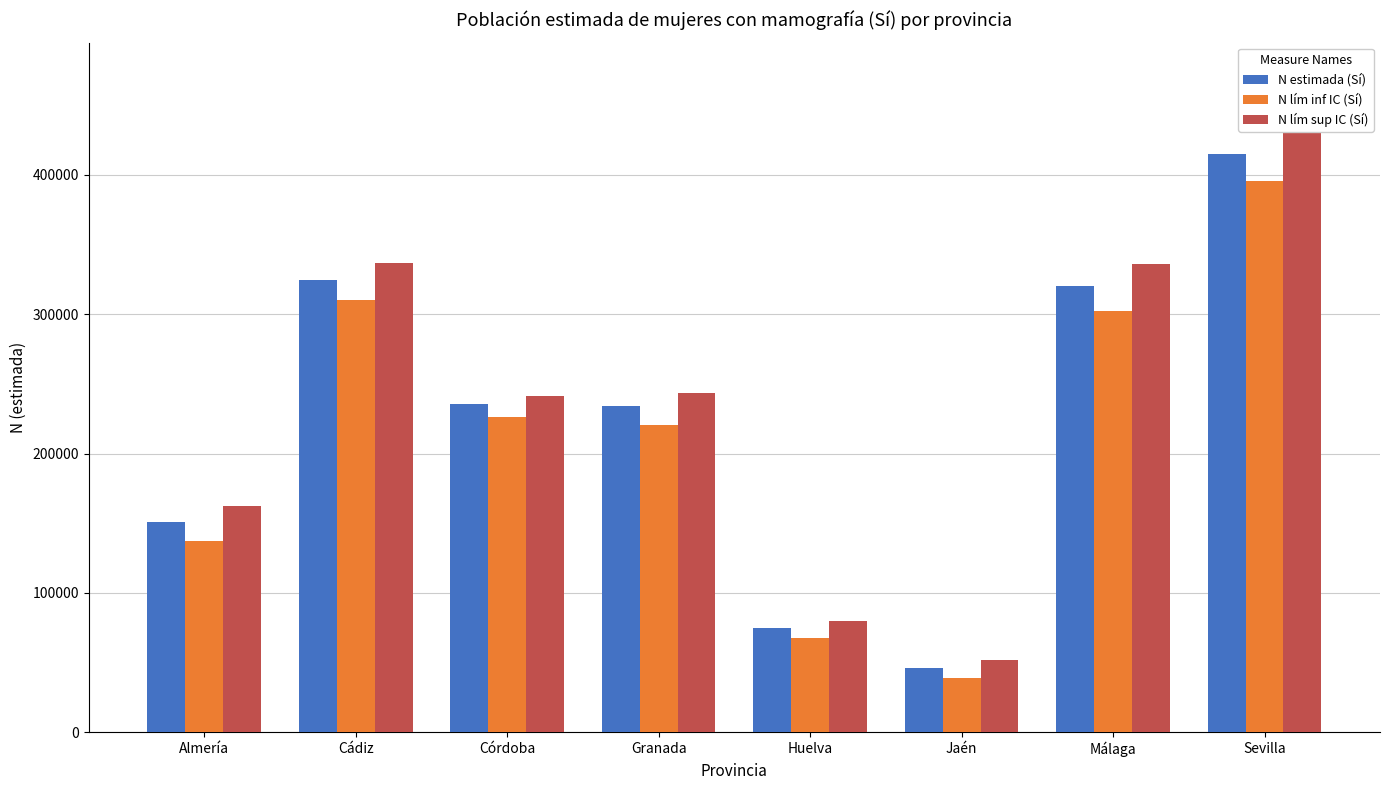

Are the bars grouped side by side (vs. stacked)?

Yes